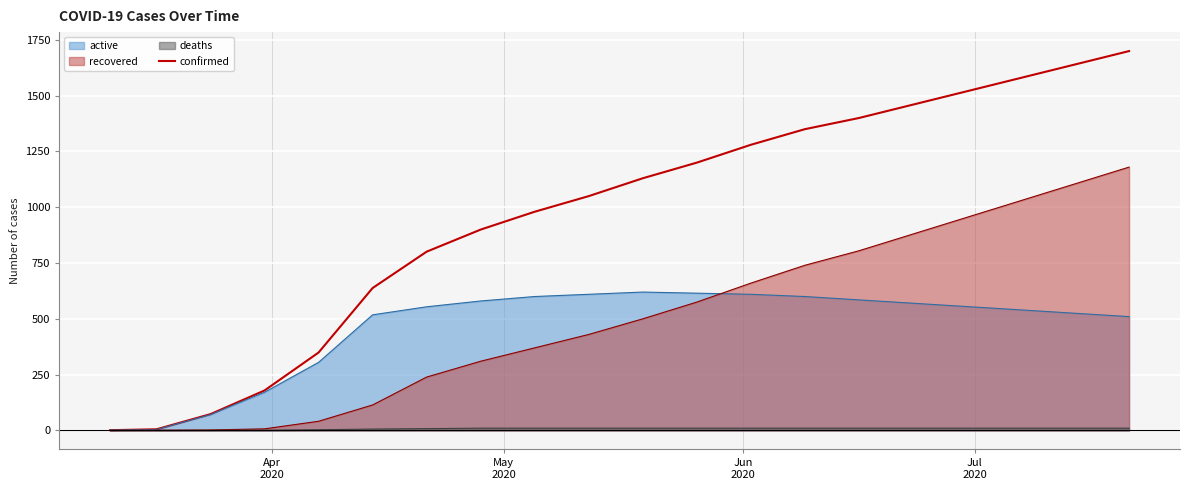

Reading right to left, extract all data points from this chart.

1700	1640	1580	1520	1460	1400	1350	1280	1200	1130	1050	980	900	801	638	349	179	73	5	1